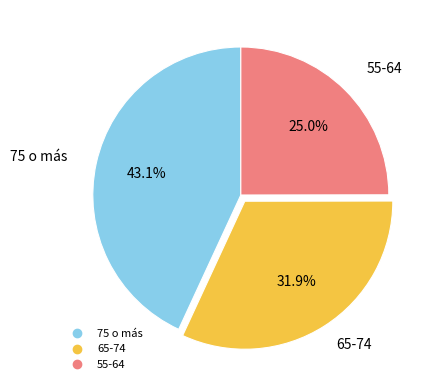

Is there a majority slice in this chart?

No